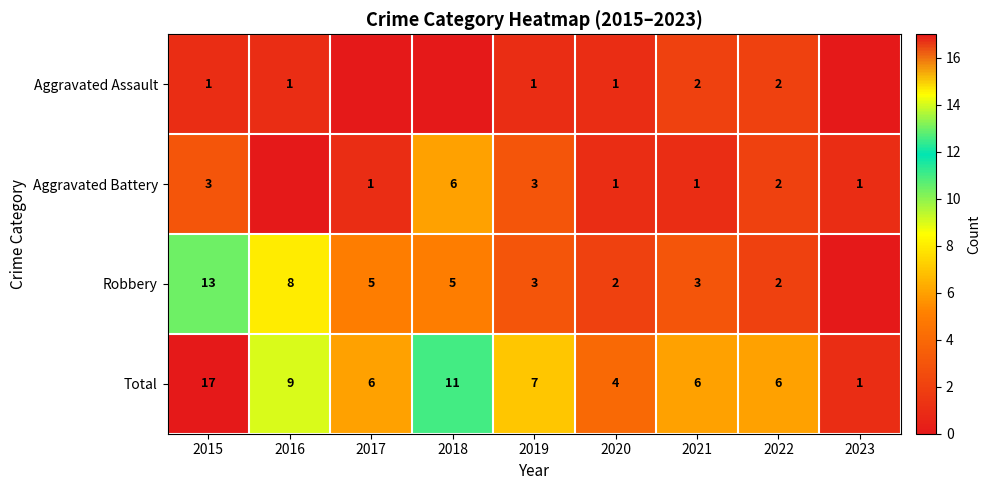

Is it true that Aggravated Battery equals 1 at 2017?

True